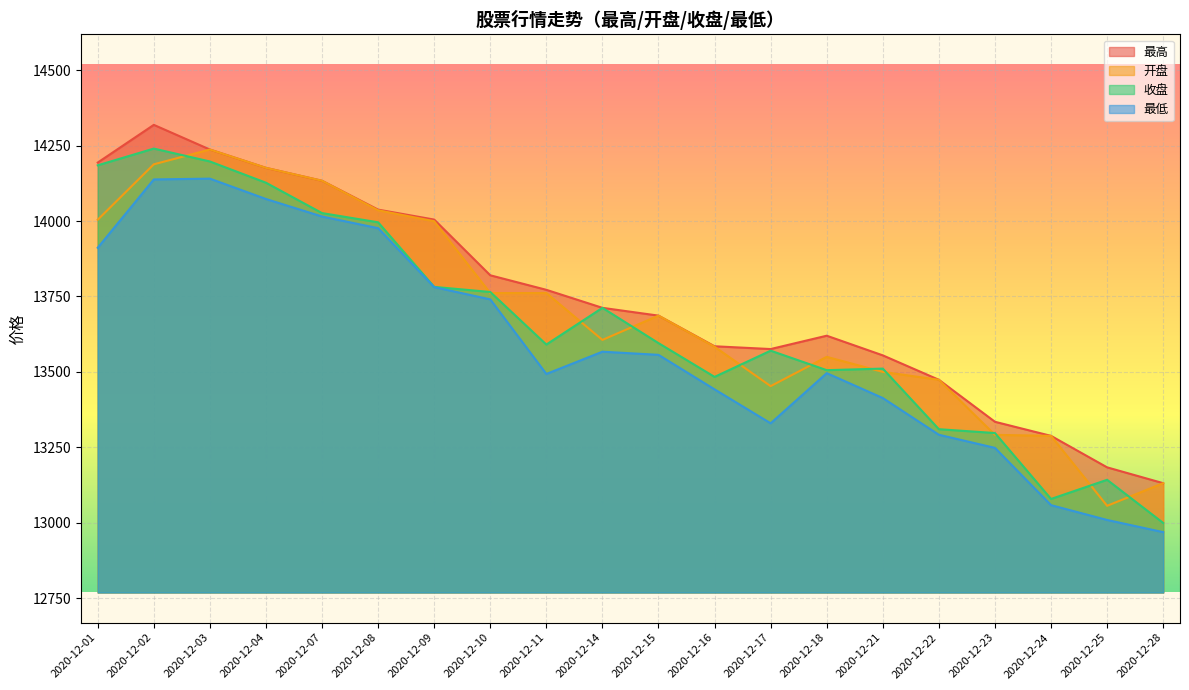

Does the chart display data point markers on the line(s)?

No